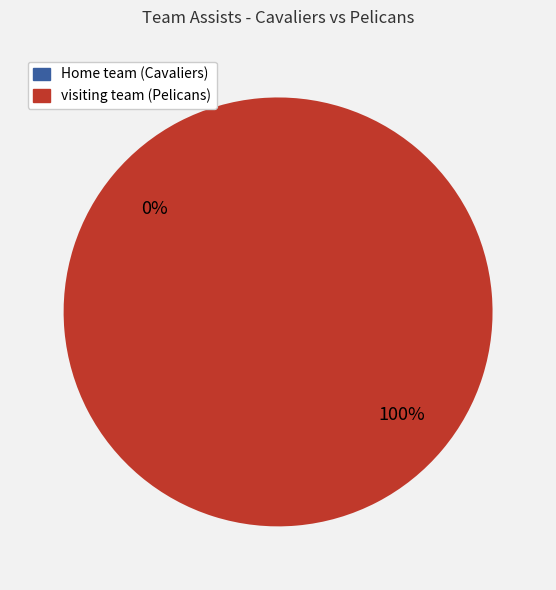

Is the sum of Home team (Cavaliers) and visiting team (Pelicans) greater than half?

Yes